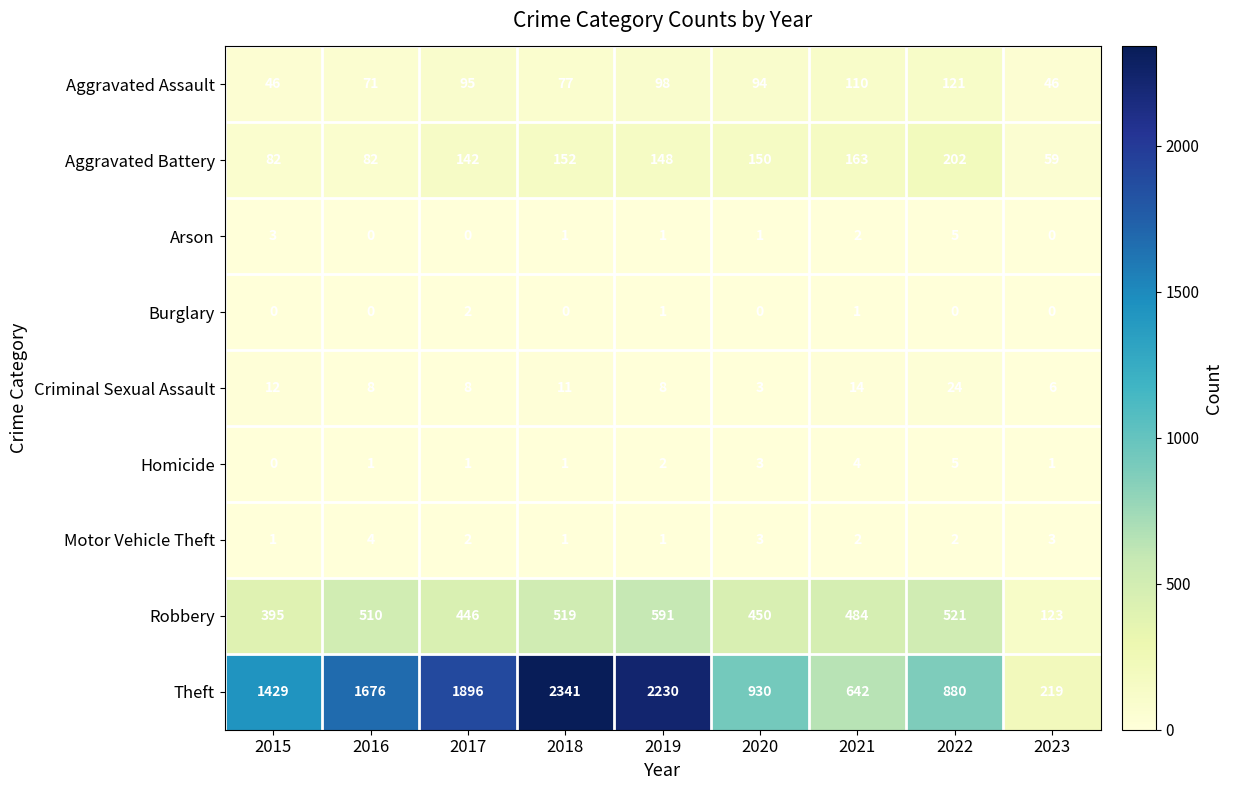

What is the difference between the Criminal Sexual Assault values at 2022 and 2021?

10